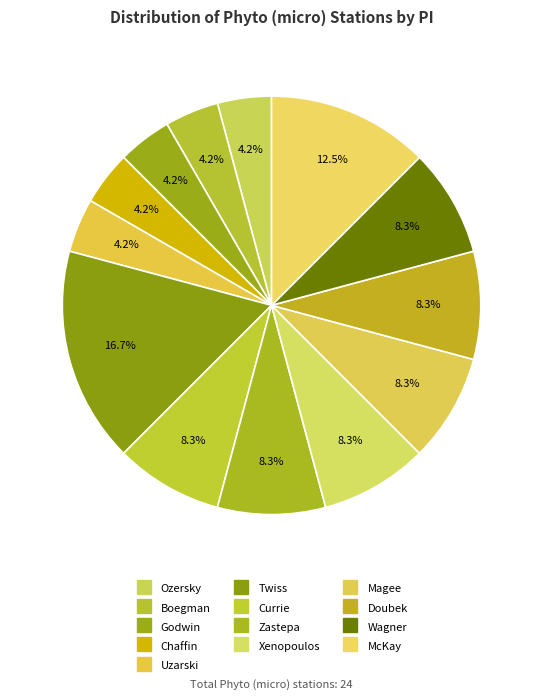

How many slices are in this pie chart?

13